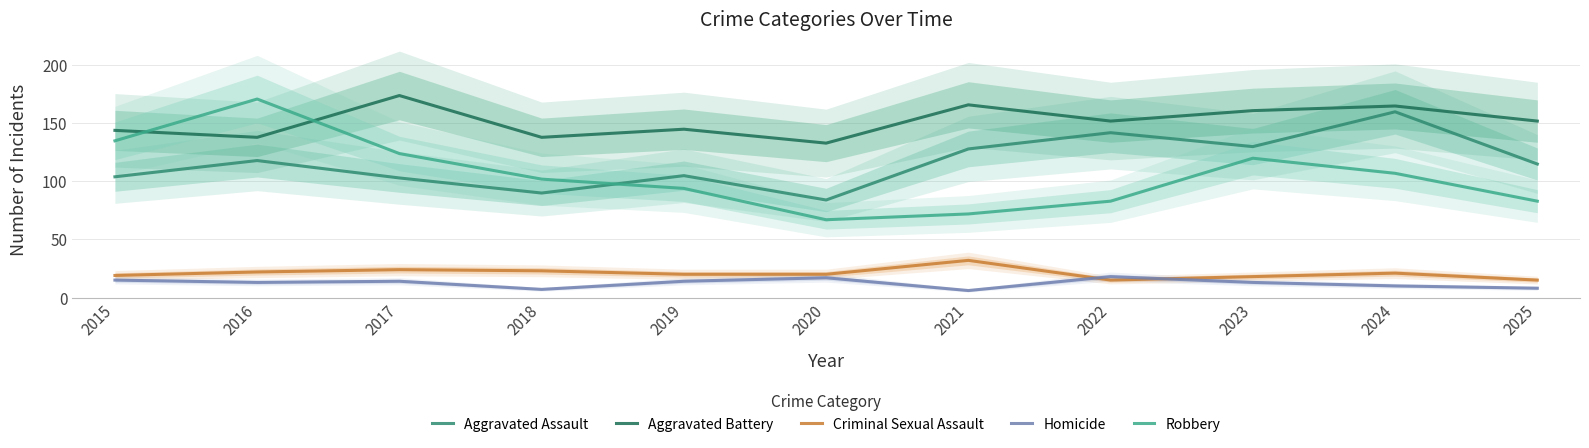

What are all the series names shown in the legend?

Aggravated Assault, Aggravated Battery, Criminal Sexual Assault, Homicide, Robbery